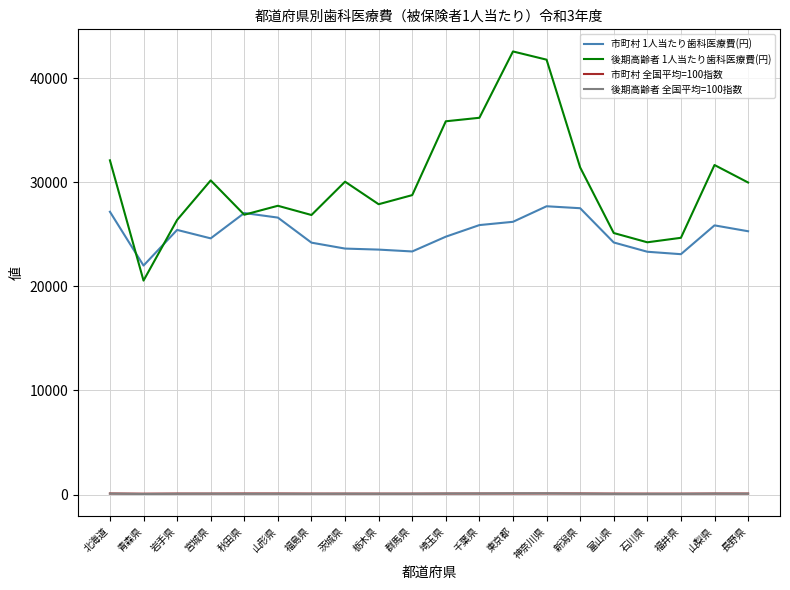

Does the chart display data point markers on the line(s)?

No